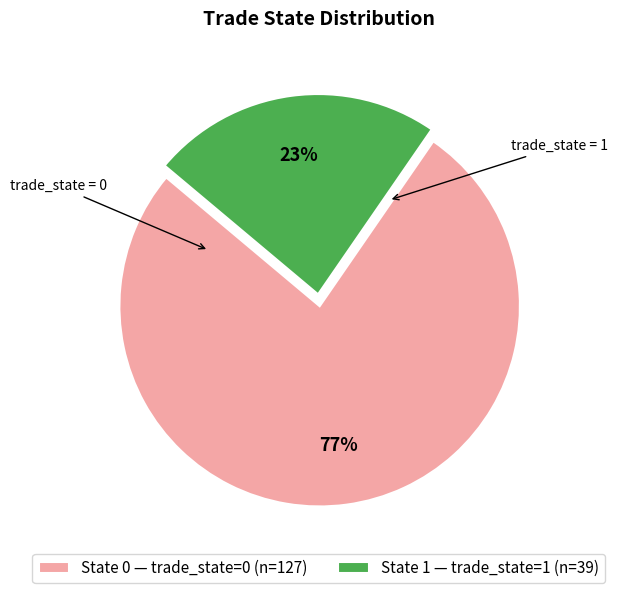

Do State 1 — trade_state=1 (n=39) and State 0 — trade_state=0 (n=127) together represent more than half of the pie?

Yes